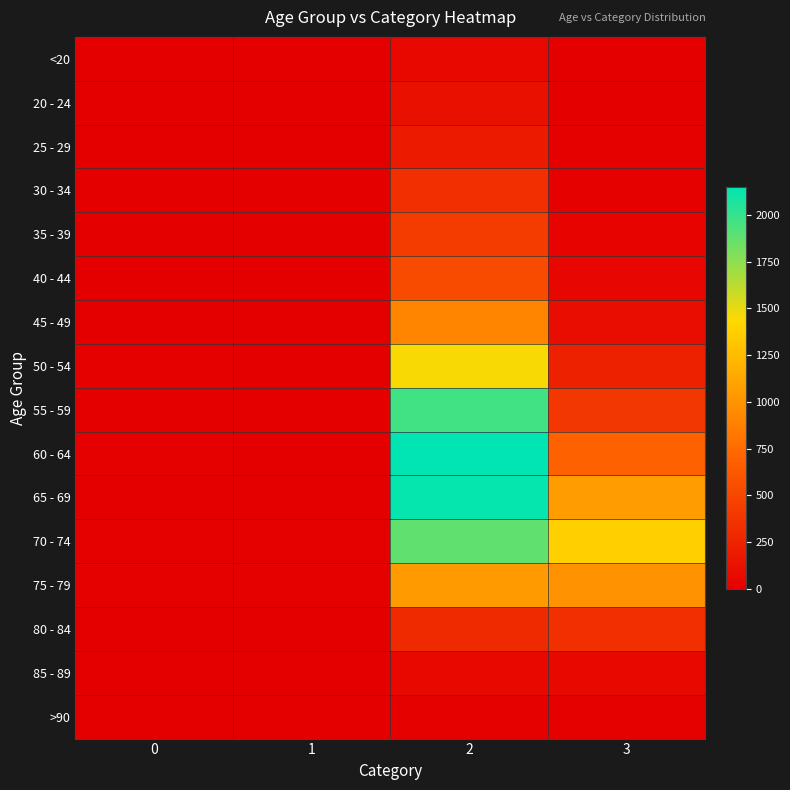

Reading left to right, what are all the values shown in this chart?

<20: 0=0	1=1	2=62	3=7
20 - 24: 0=1	1=0	2=121	3=2
25 - 29: 0=0	1=0	2=196	3=13
30 - 34: 0=0	1=2	2=333	3=14
35 - 39: 0=2	1=1	2=420	3=26
40 - 44: 0=0	1=1	2=530	3=53
45 - 49: 0=2	1=1	2=915	3=97
50 - 54: 0=9	1=3	2=1450	3=227
55 - 59: 0=8	1=6	2=1965	3=392
60 - 64: 0=11	1=8	2=2151	3=689
65 - 69: 0=6	1=6	2=2130	3=1057
70 - 74: 0=13	1=14	2=1882	3=1381
75 - 79: 0=10	1=12	2=1053	3=993
80 - 84: 0=7	1=4	2=296	3=333
85 - 89: 0=3	1=1	2=62	3=64
>90: 0=0	1=0	2=15	3=9